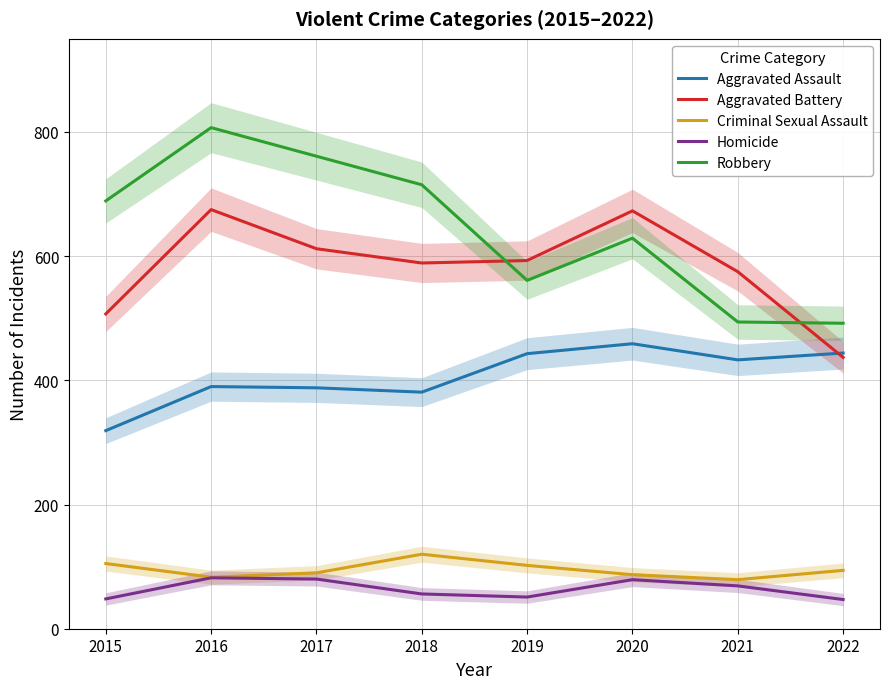

What is the highest value of the Aggravated Battery series?

675